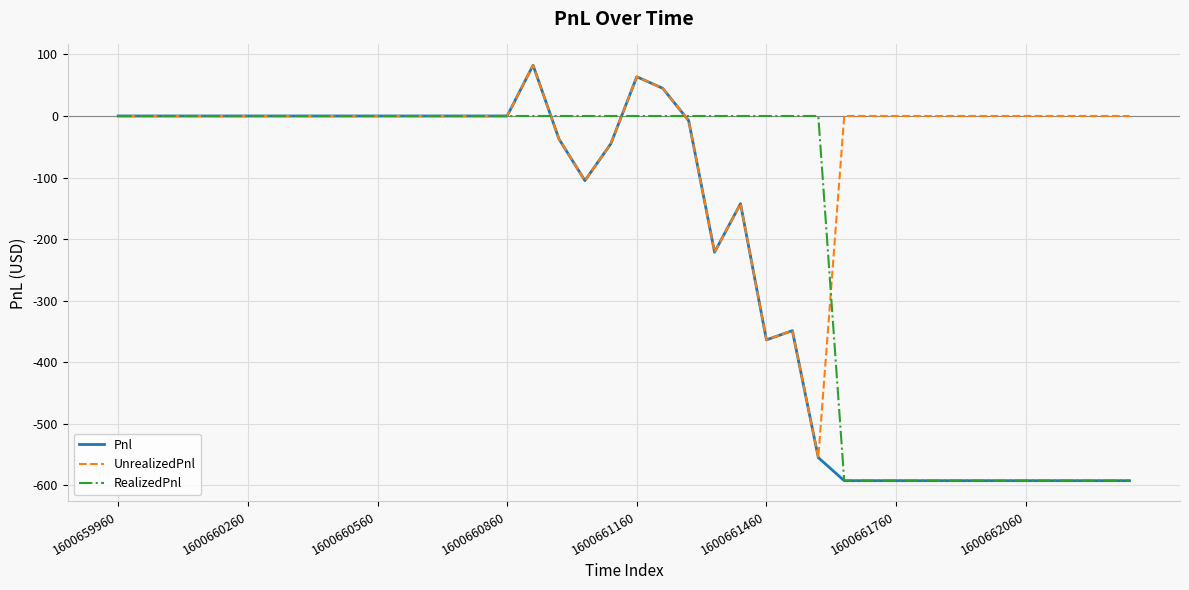

Which series has the largest total across all categories?

UnrealizedPnl